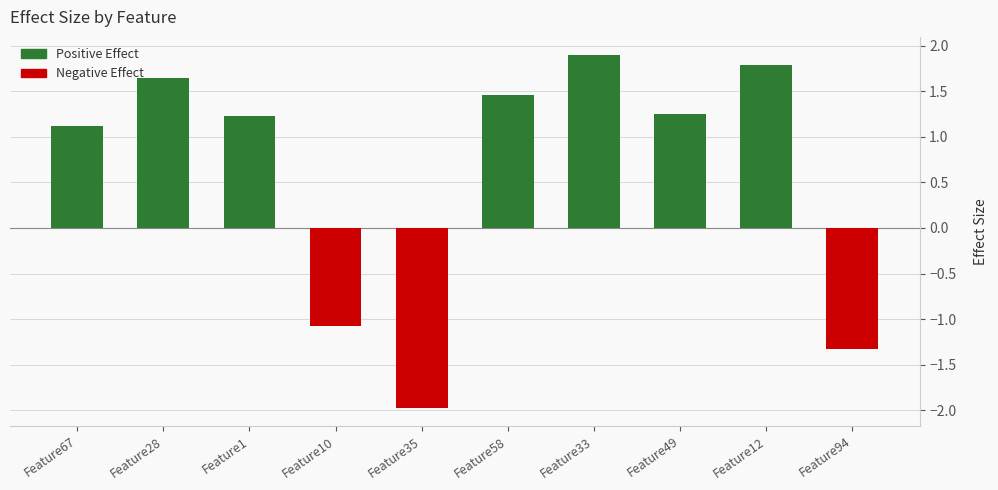

Read the value at Feature67.

1.1